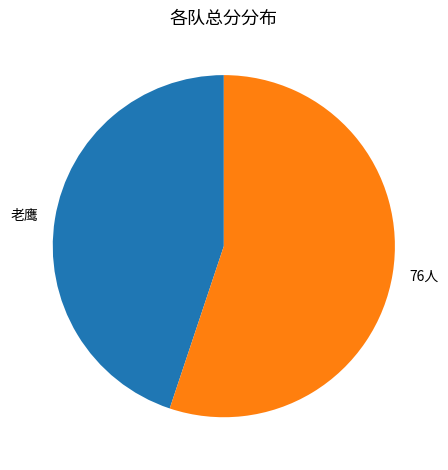

Which category has the biggest portion of the pie?

76人